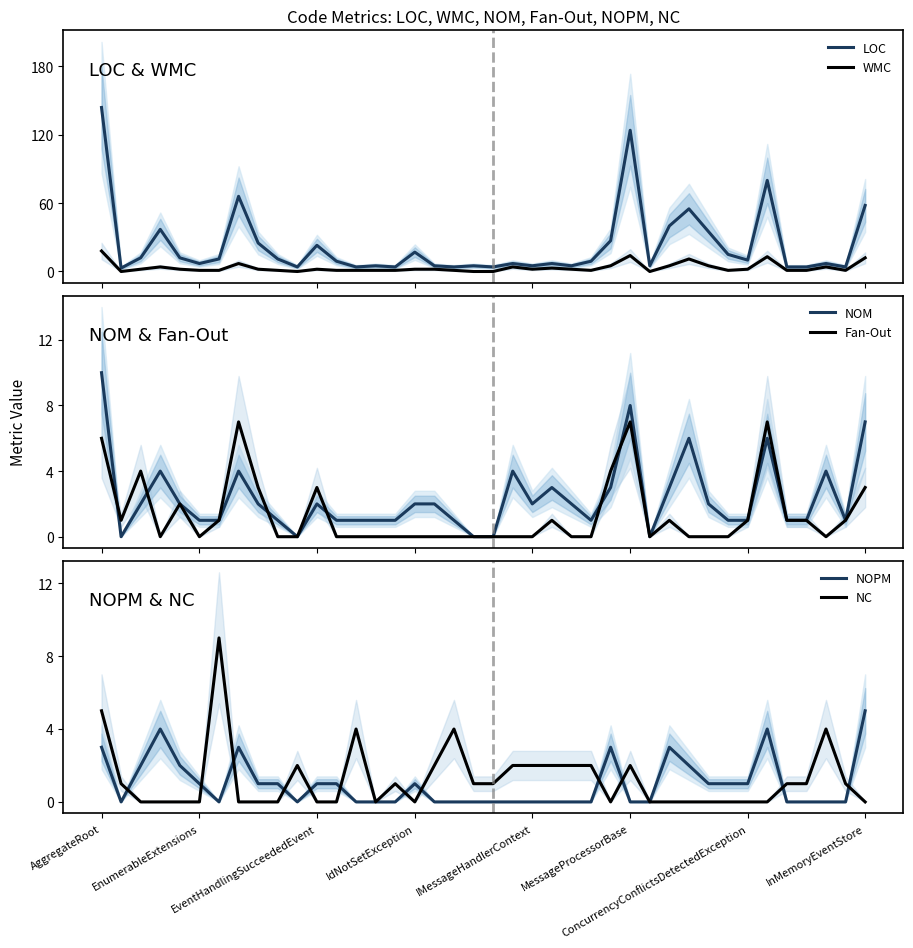

What is the maximum value for LOC?

144